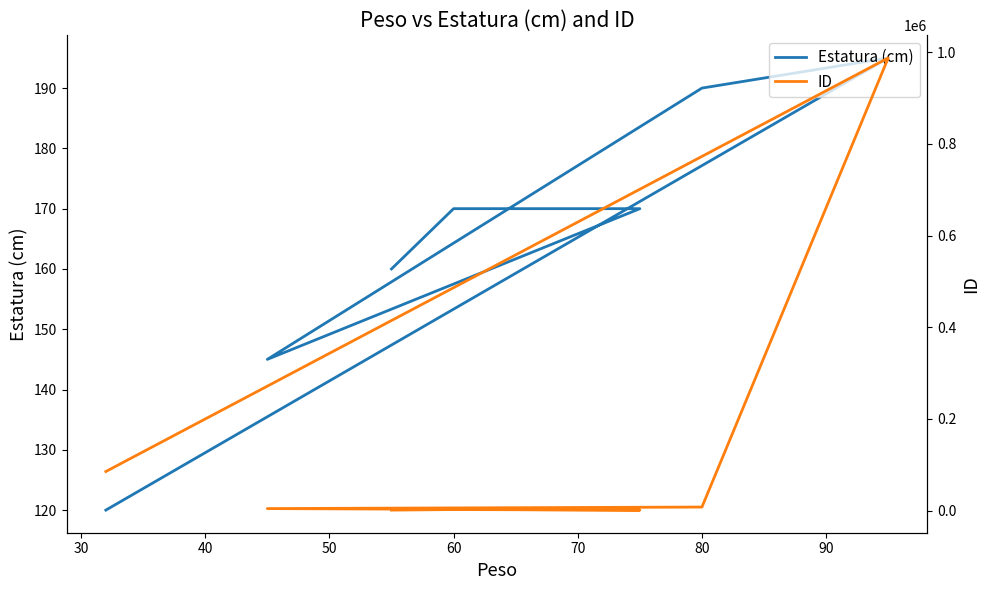

Rank the series at 60 from highest to lowest value.

ID, Estatura (cm)